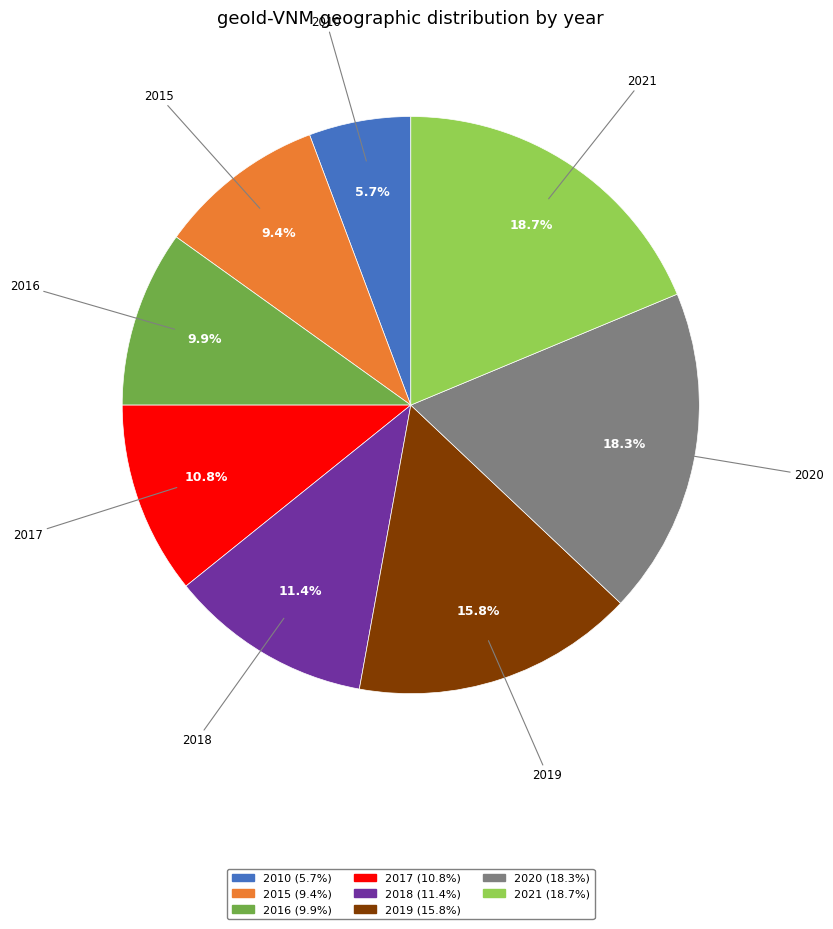

Which slice is the smallest?

2010